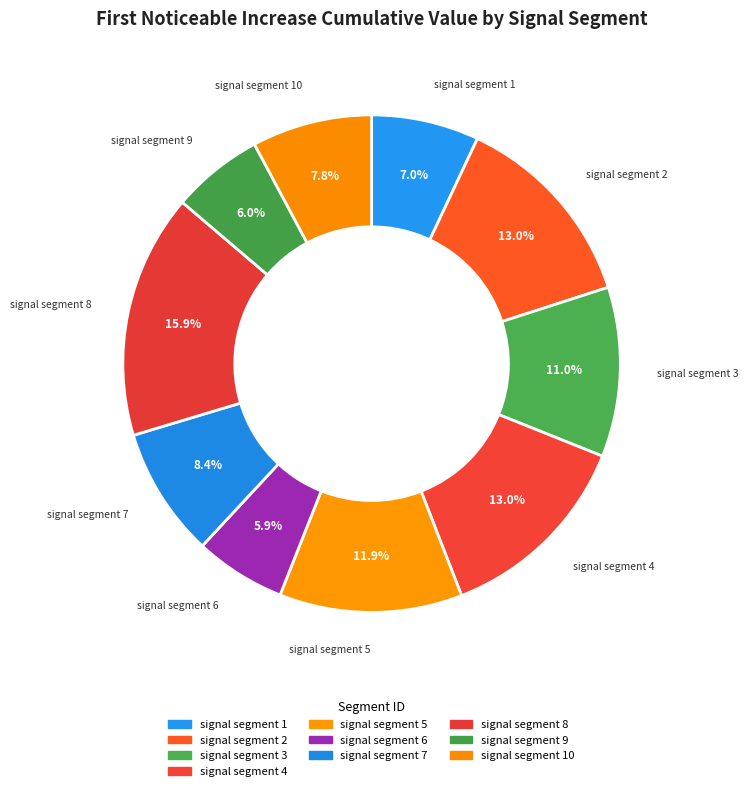

How many segments does this pie chart have?

10